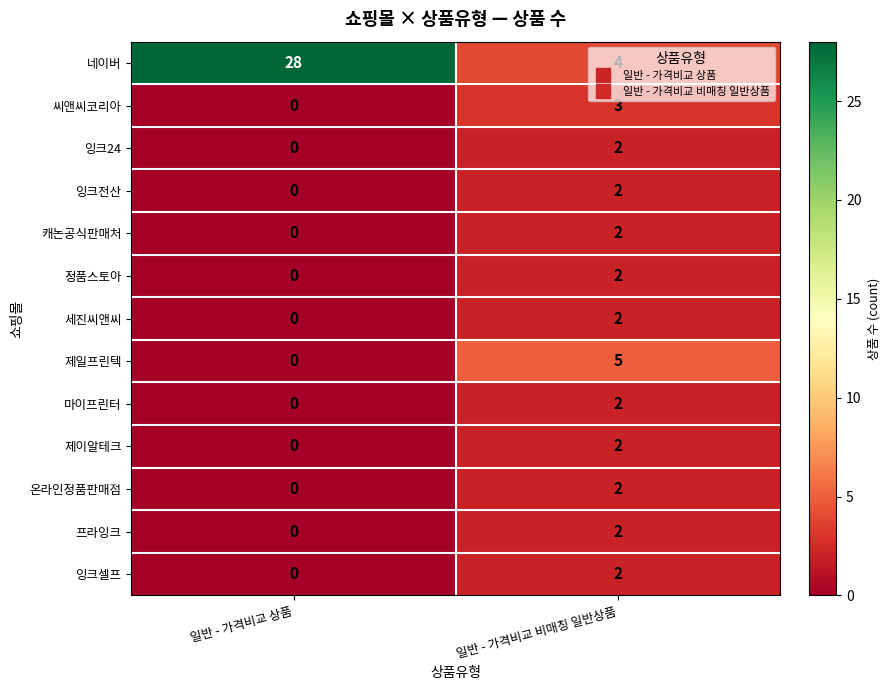

What is the spread (max minus min) of values at 일반 - 가격비교 비매칭 일반상품?

3